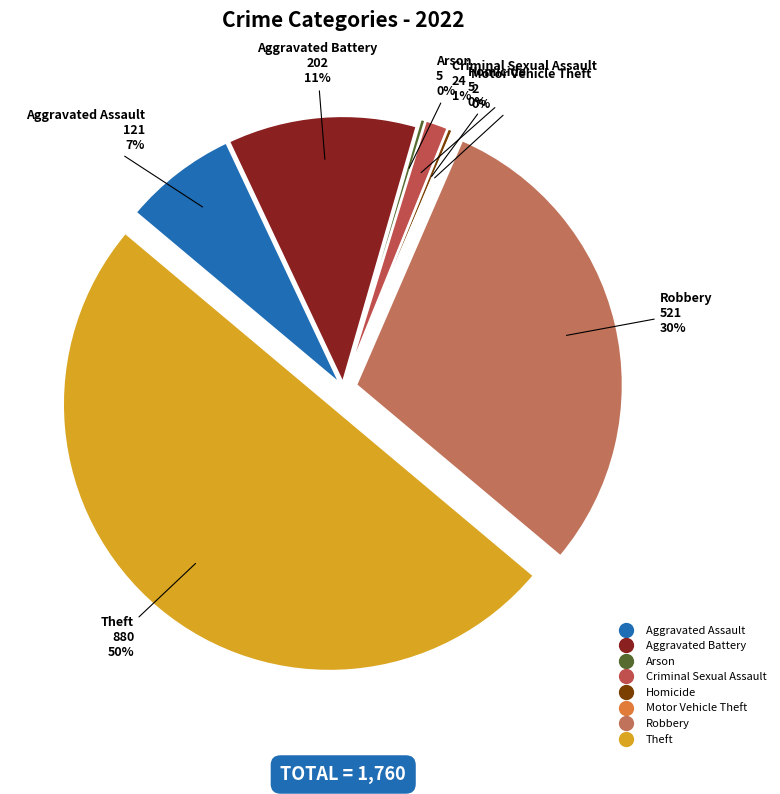

To the nearest percent, what is the combined percentage of Homicide and Aggravated Assault?

7%